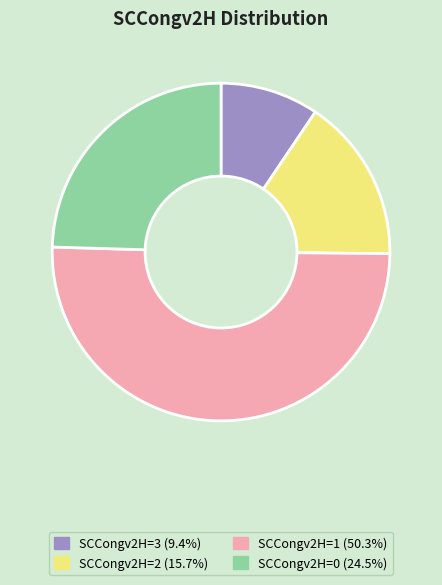

Is there any slice that represents more than half of the pie?

Yes